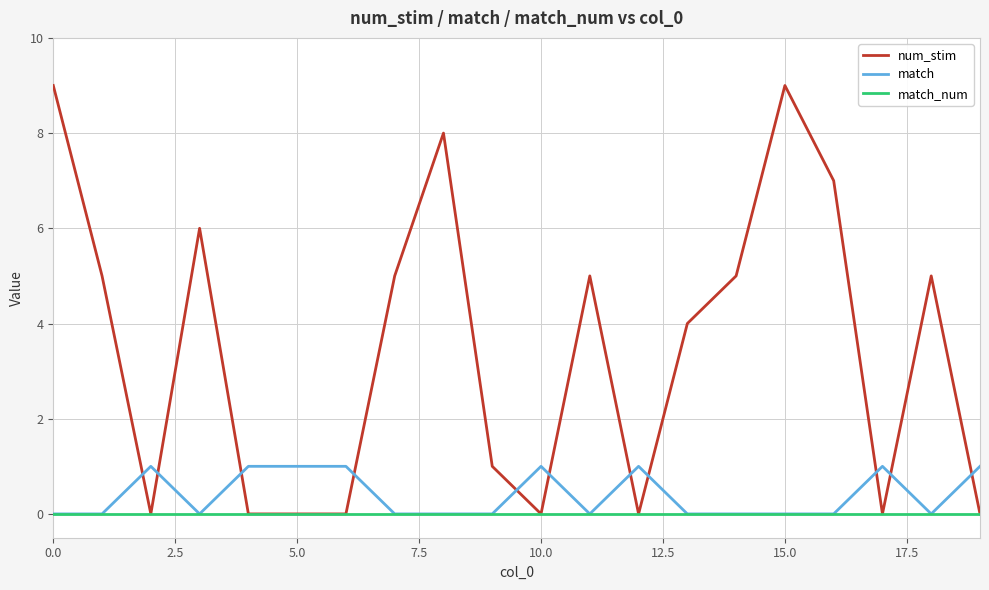

Which series has the widest spread of values?

num_stim